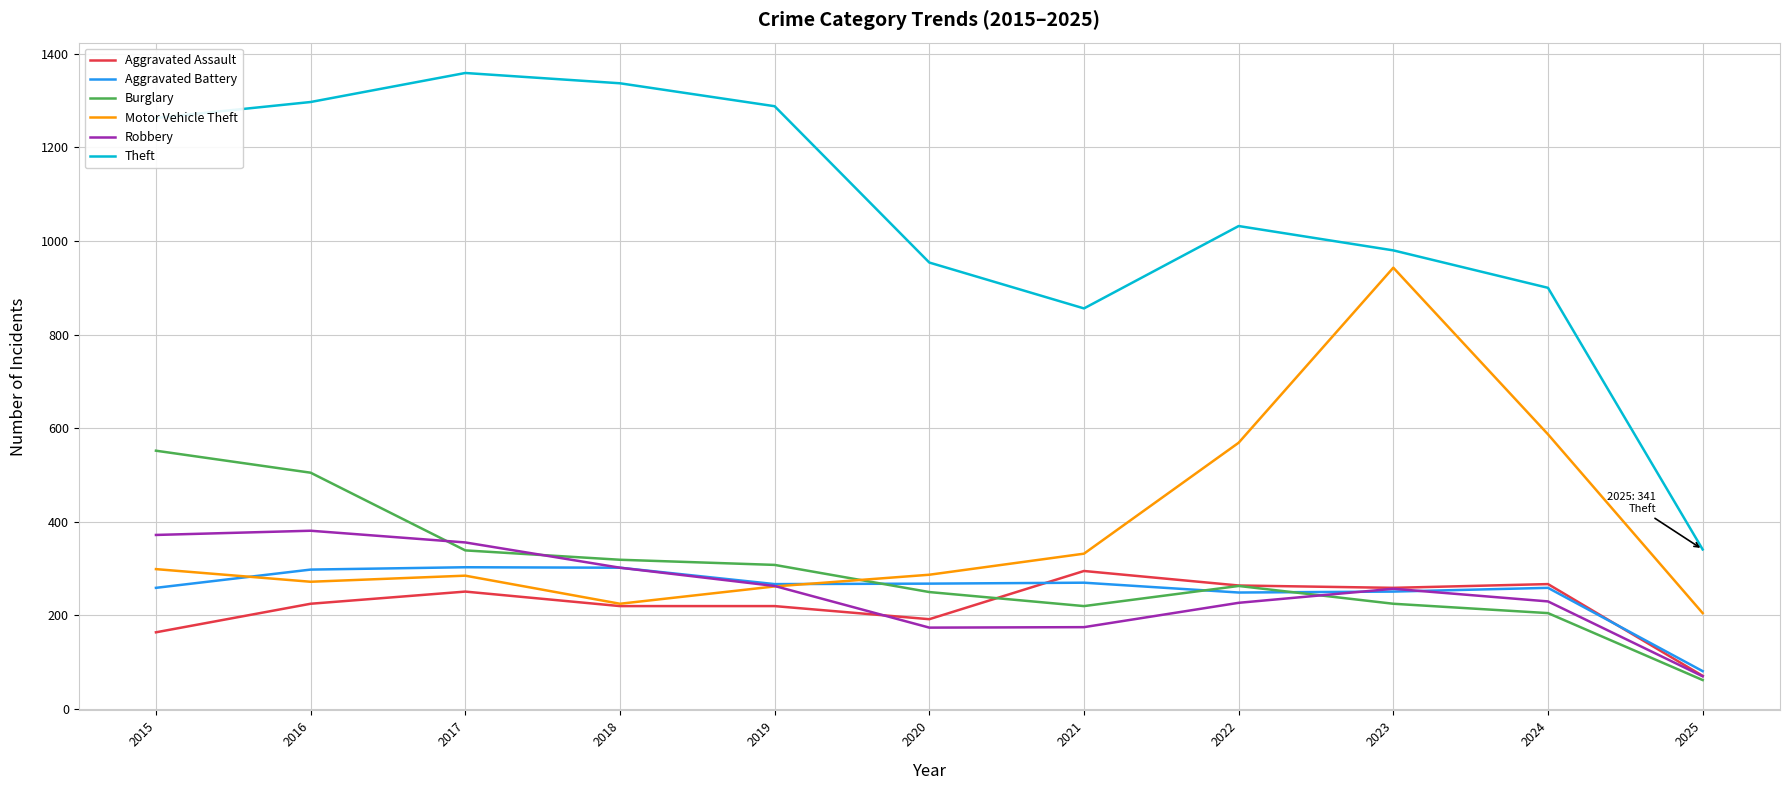

Is the value of Aggravated Assault at 2022 greater than the value of Theft at 2019?

No